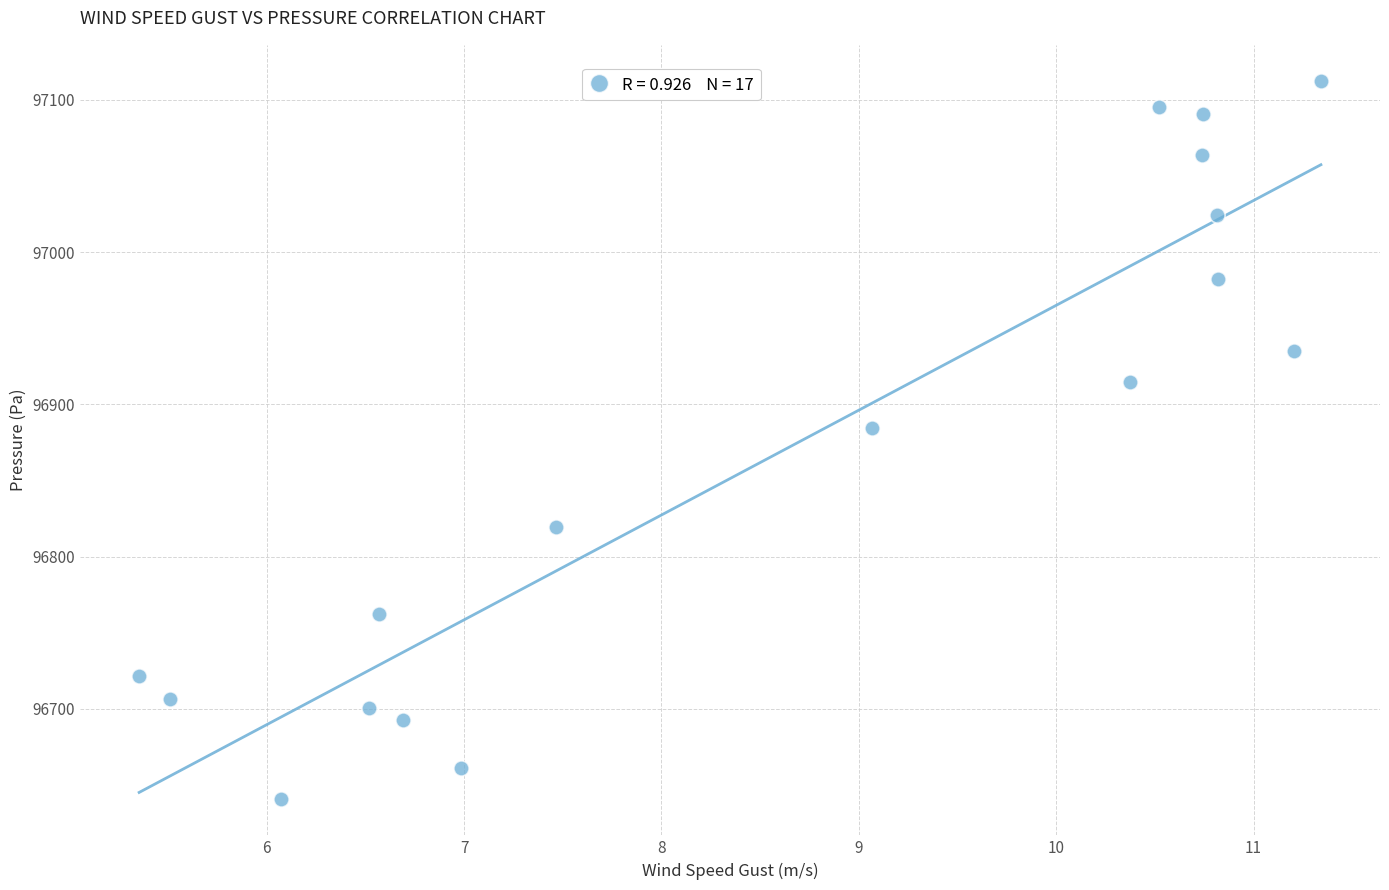

What Y value in the scatter plot is closest to 96876?

96884.4